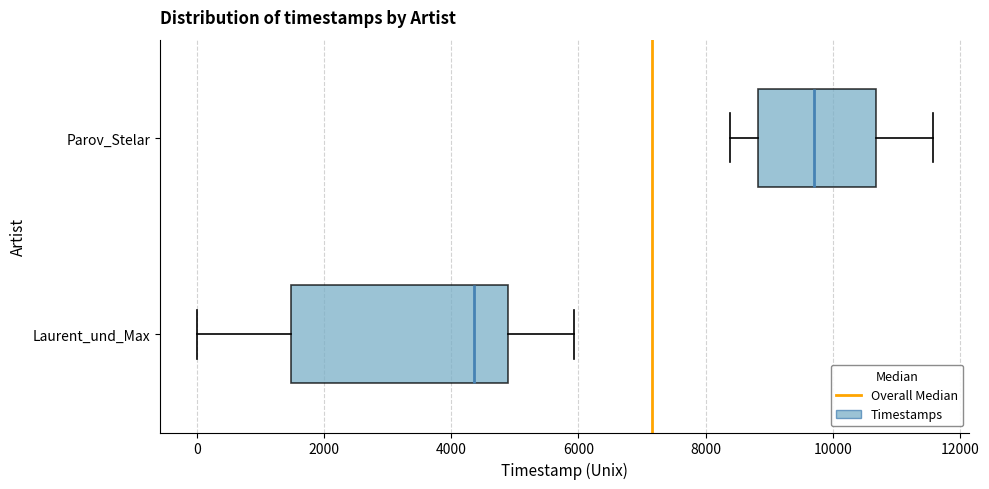

Which box's median line is the furthest to the right?

Parov_Stelar